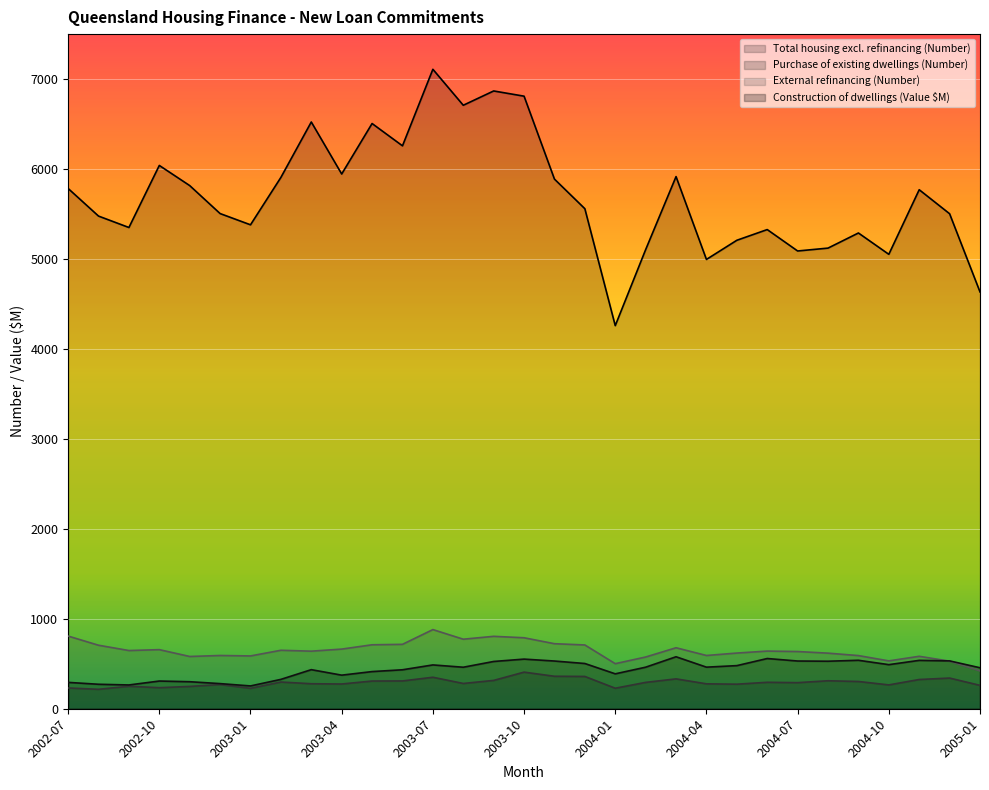

Where is the first local minimum for Total housing excl. refinancing (Number)?

2002-09